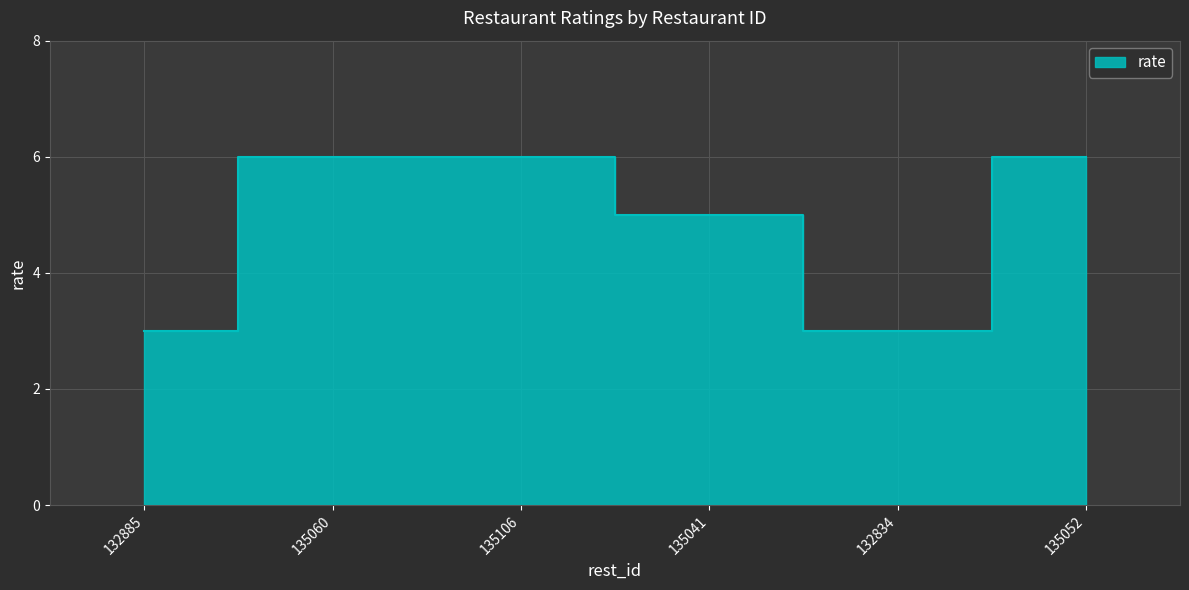

What is the difference between the maximum and minimum values?

3